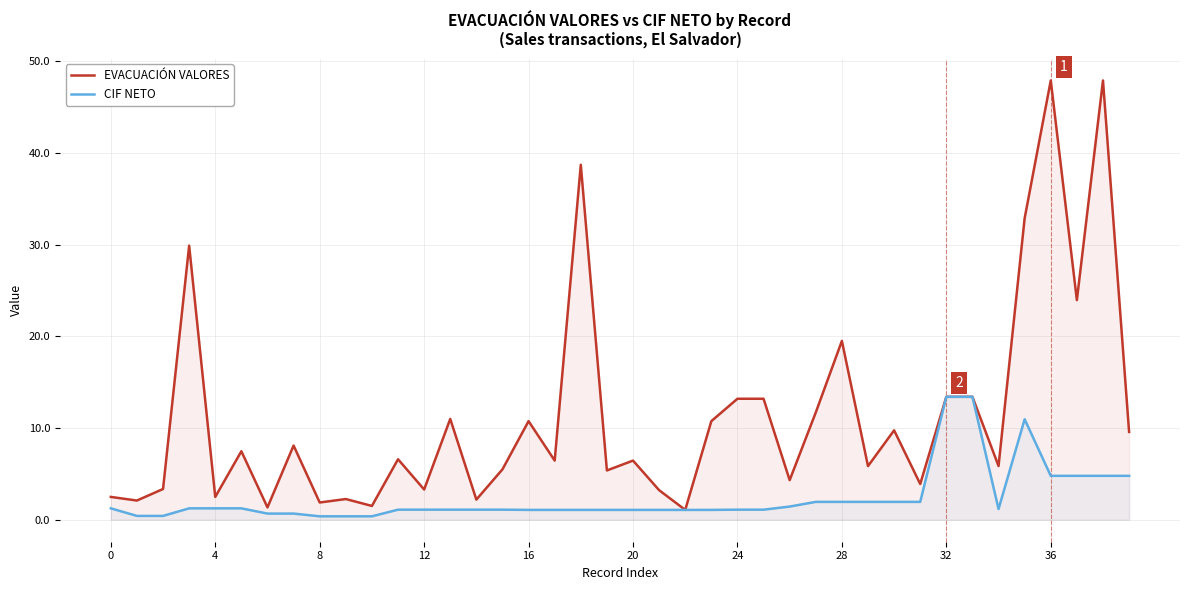

The EVACUACIÓN VALORES series shows 11.3 at 28. True or false?

False